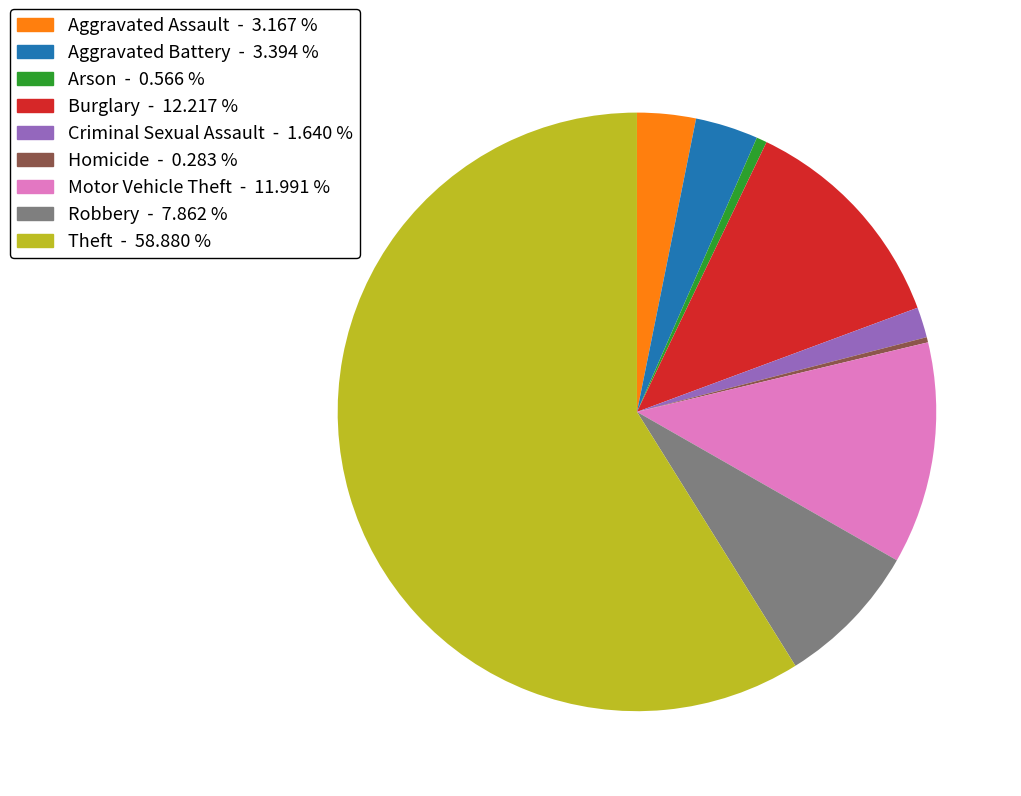

Combined, do Aggravated Battery - 3.394 % and Aggravated Assault - 3.167 % account for over 50%?

No